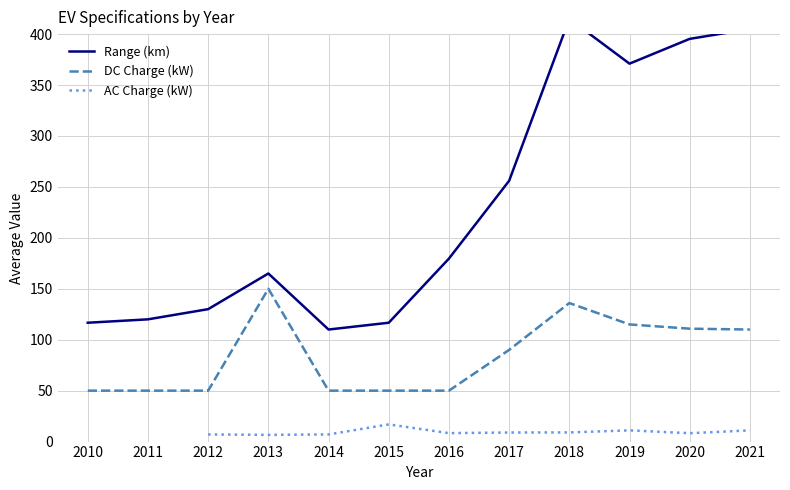

How many values in the AC Charge (kW) series exceed 8?

7